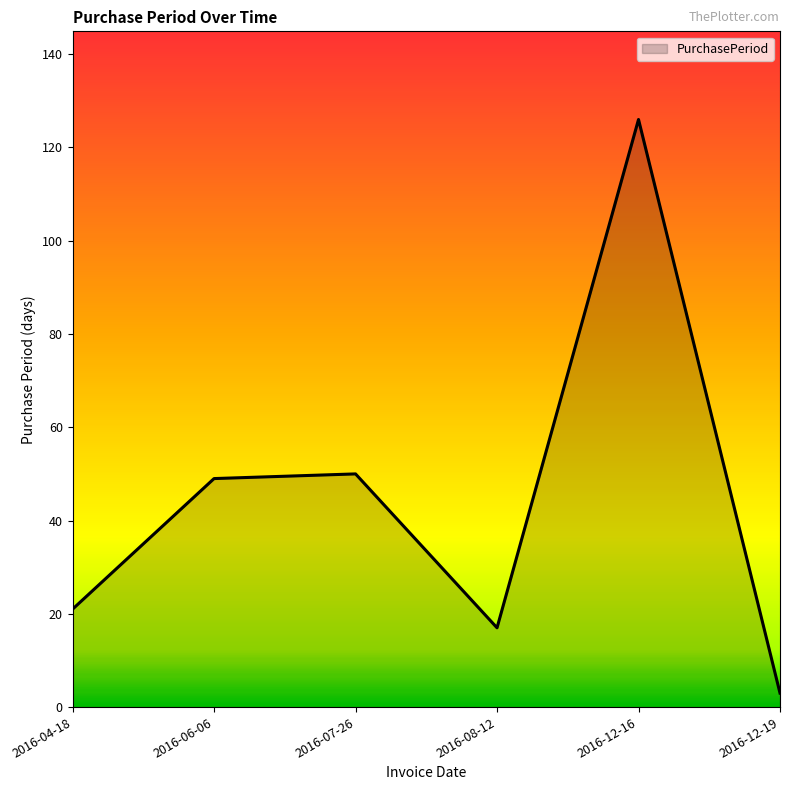

Is it true that the value at 2016-07-26 is 50?

True